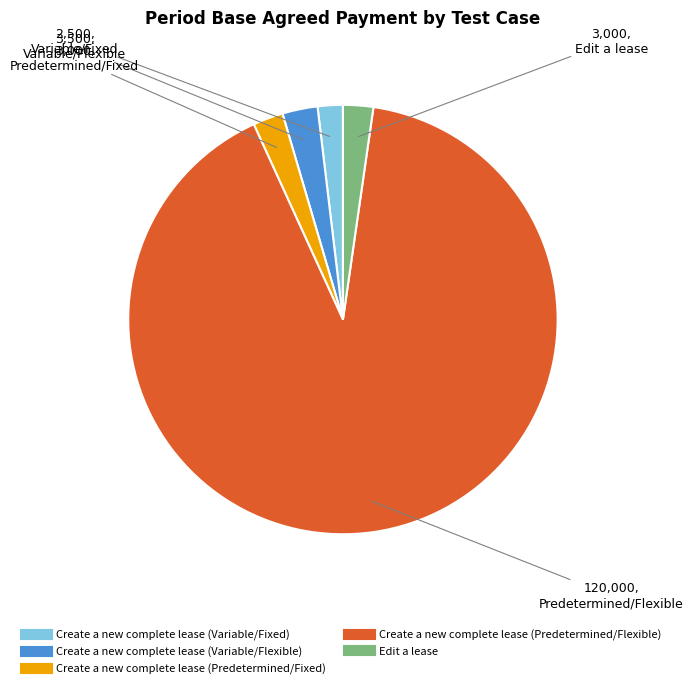

True or false: Create a new complete lease (Predetermined/Flexible) accounts for 99% of the total.

False